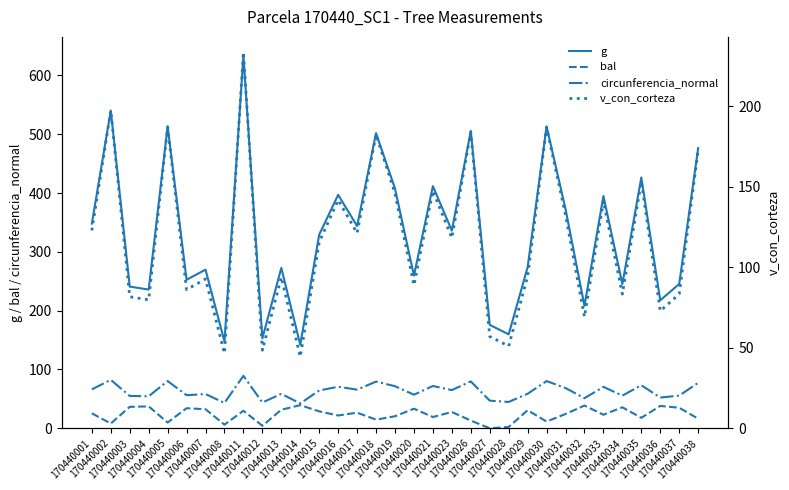

Where does the circunferencia_normal series first go above 64?

170440001